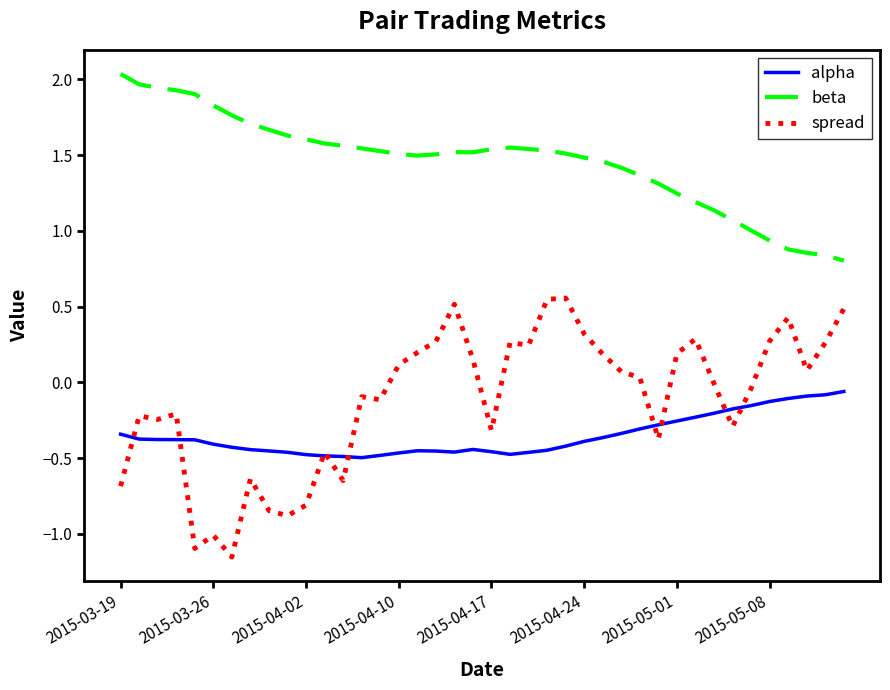

True or false: beta and alpha intersect in this chart.

False